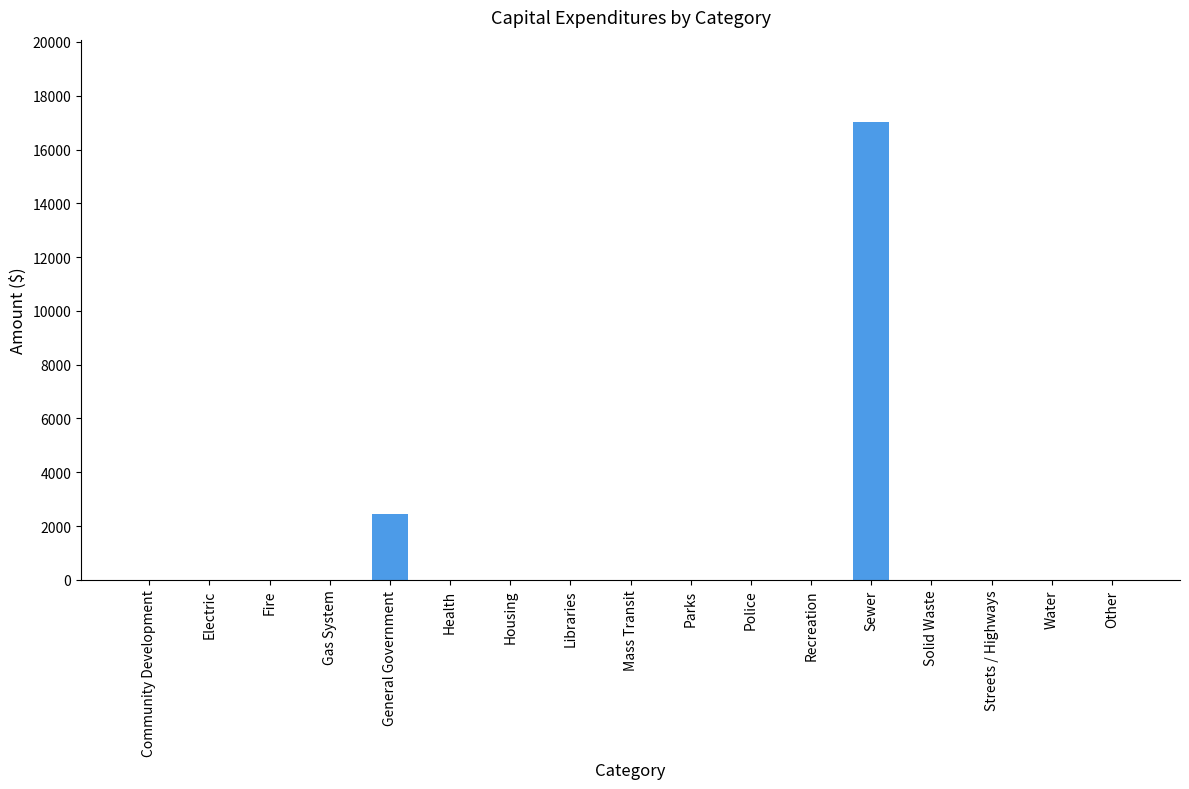

Reading left to right, what are all the values shown in this chart?

Community Development=0	Electric=0	Fire=0	Gas System=0	General Government=2450	Health=0	Housing=0	Libraries=0	Mass Transit=0	Parks=0	Police=0	Recreation=0	Sewer=17030	Solid Waste=0	Streets / Highways=0	Water=0	Other=0